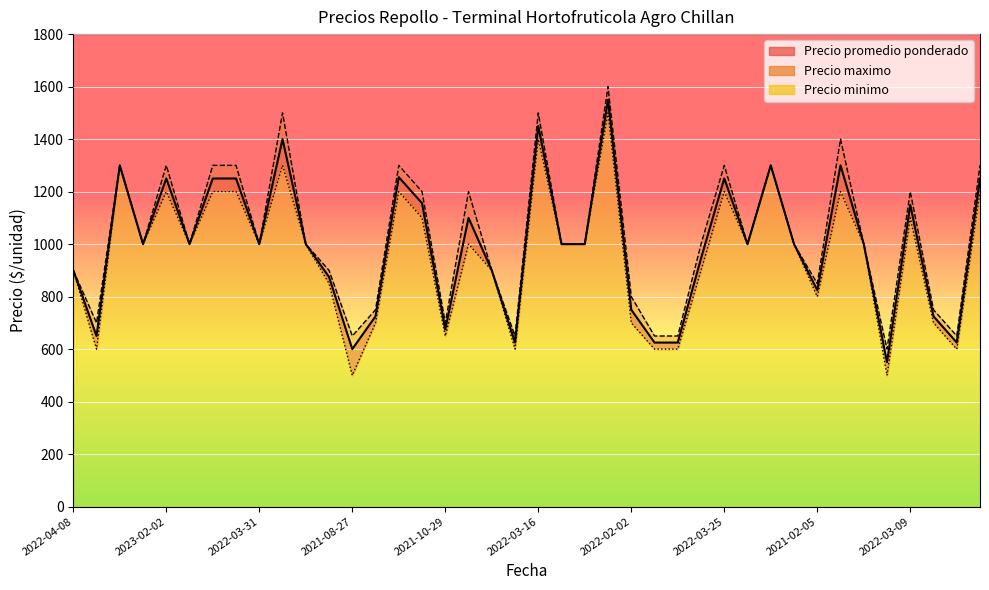

At how many categories does at least one series exceed 1519?

1